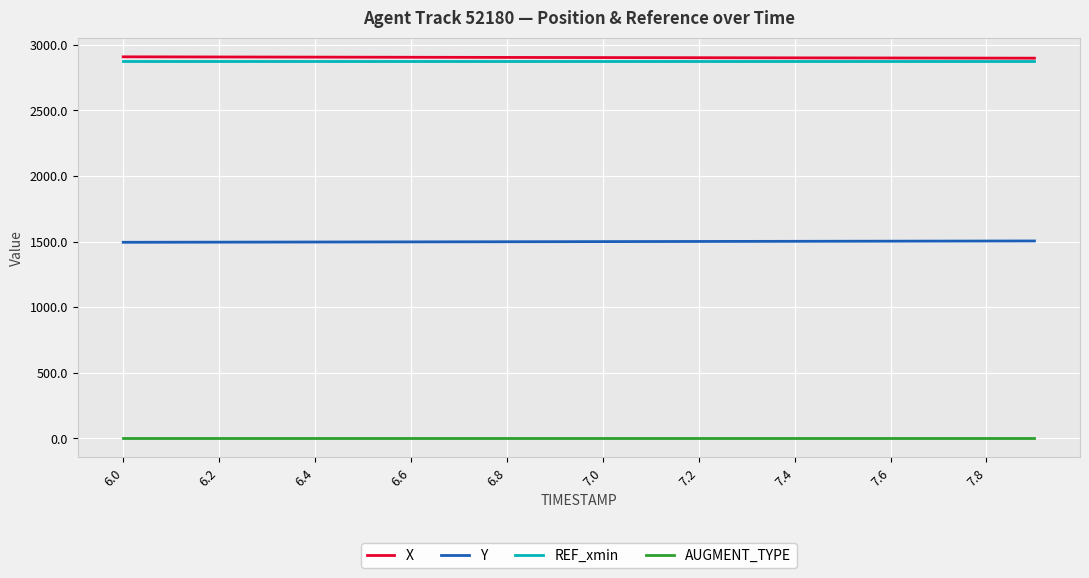

Which series has the largest total across all categories?

X